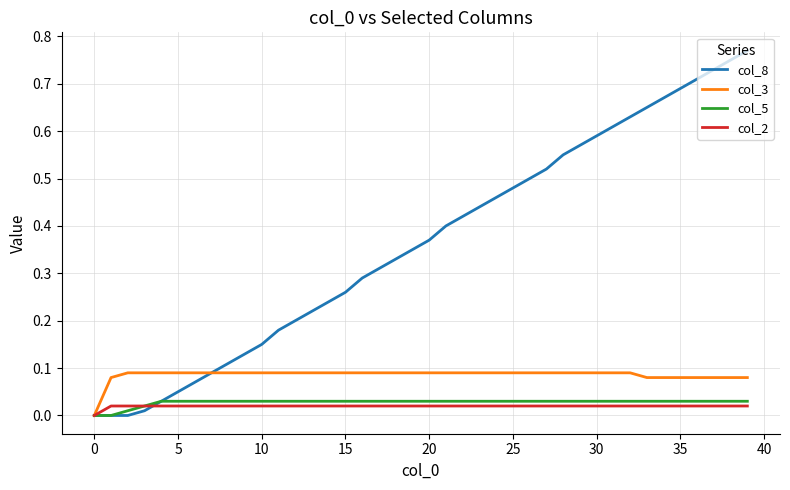

Which series has the largest range (max minus min)?

col_8